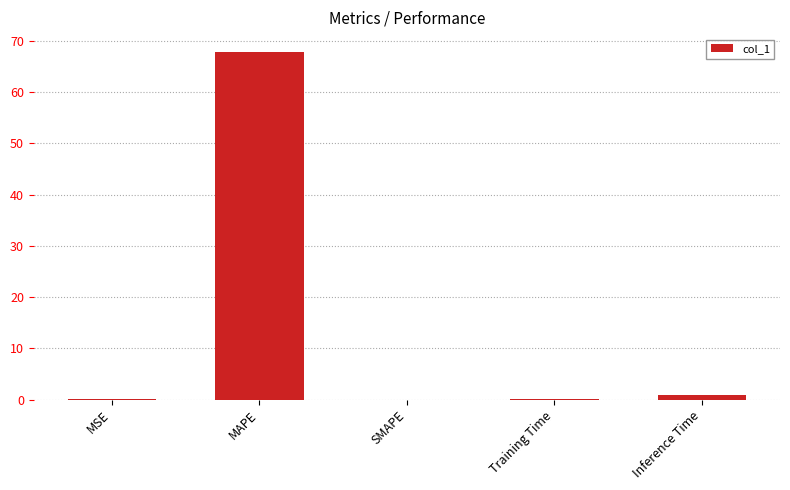

The value at MAPE is 67.9. True or false?

True